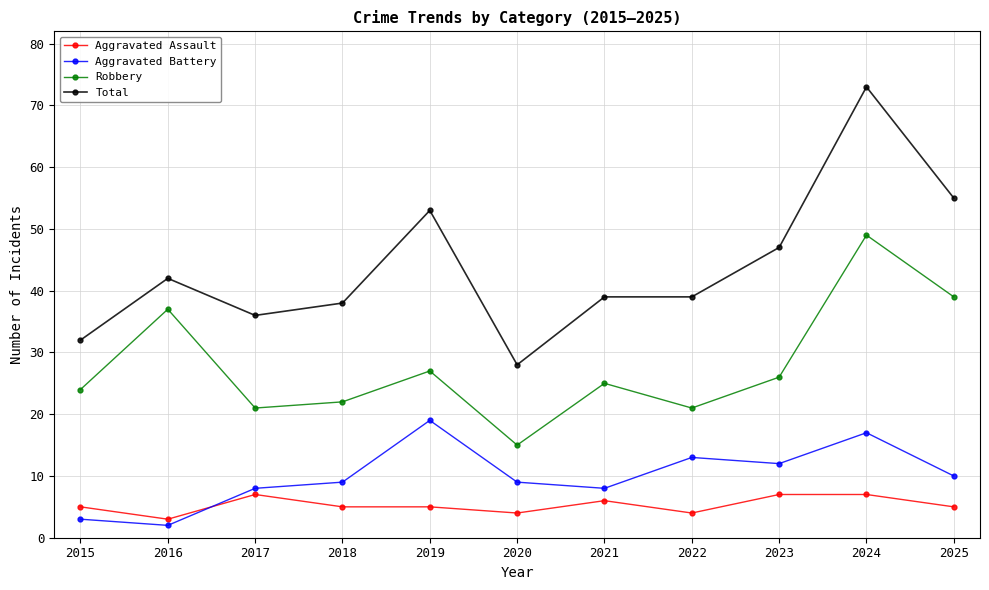

True or false: Robbery has a value of 25 at 2021.

True